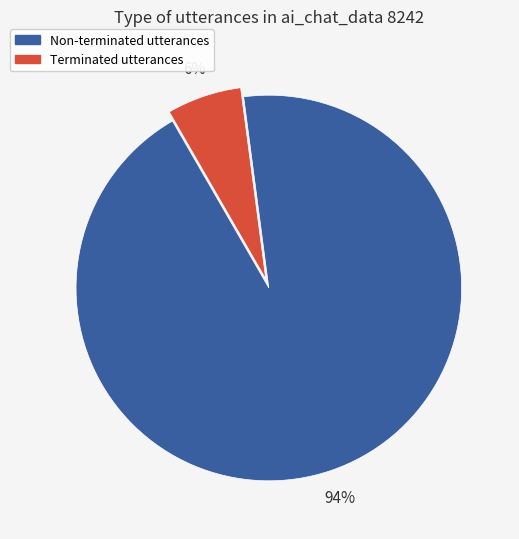

To the nearest percent, what is the average slice percentage?

50%